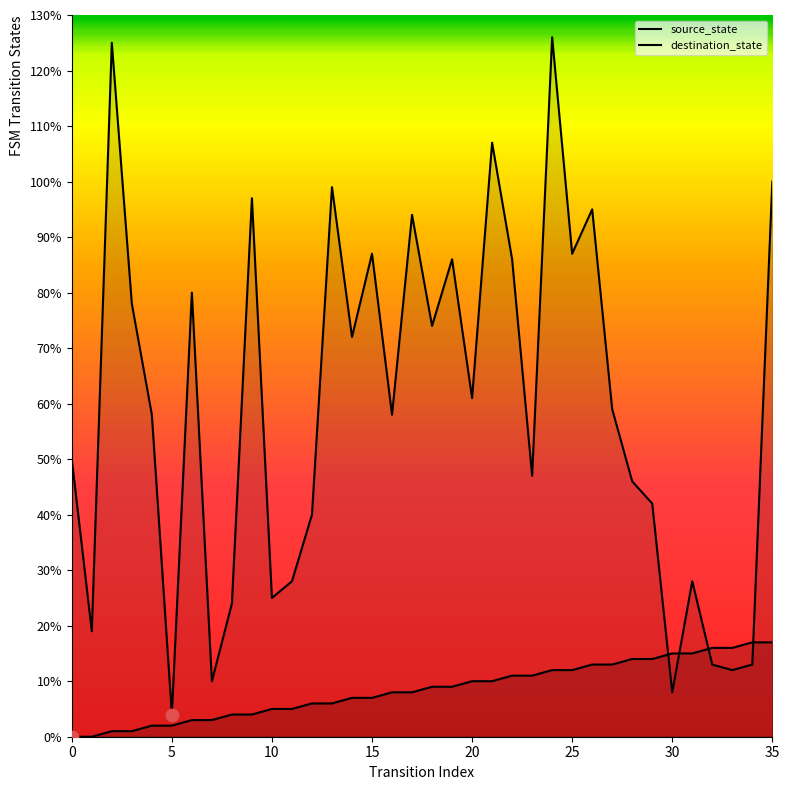

At how many categories does at least one series exceed 112?

2